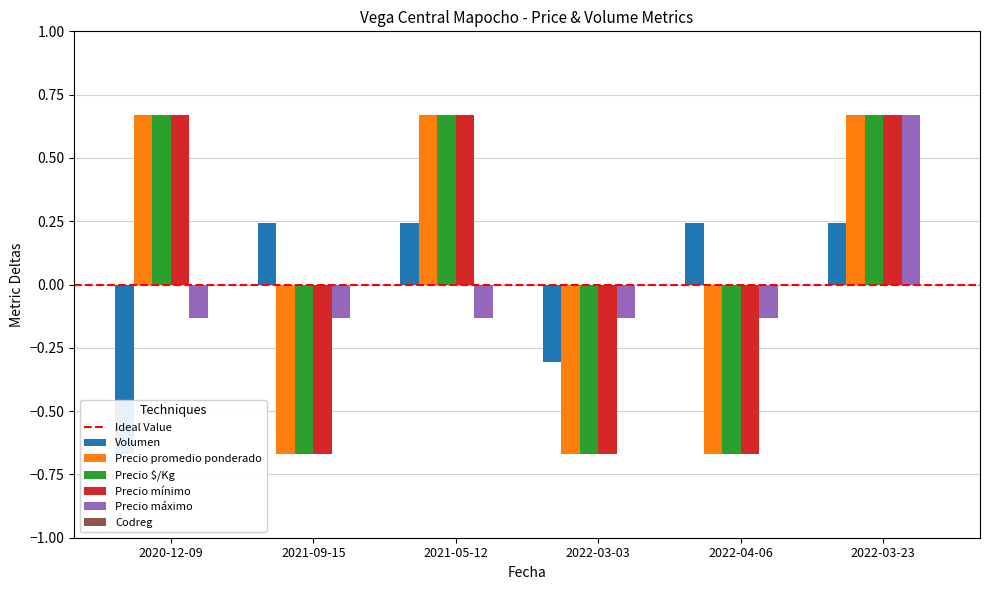

The Volumen series shows 0.3 at 2021-05-12. True or false?

False